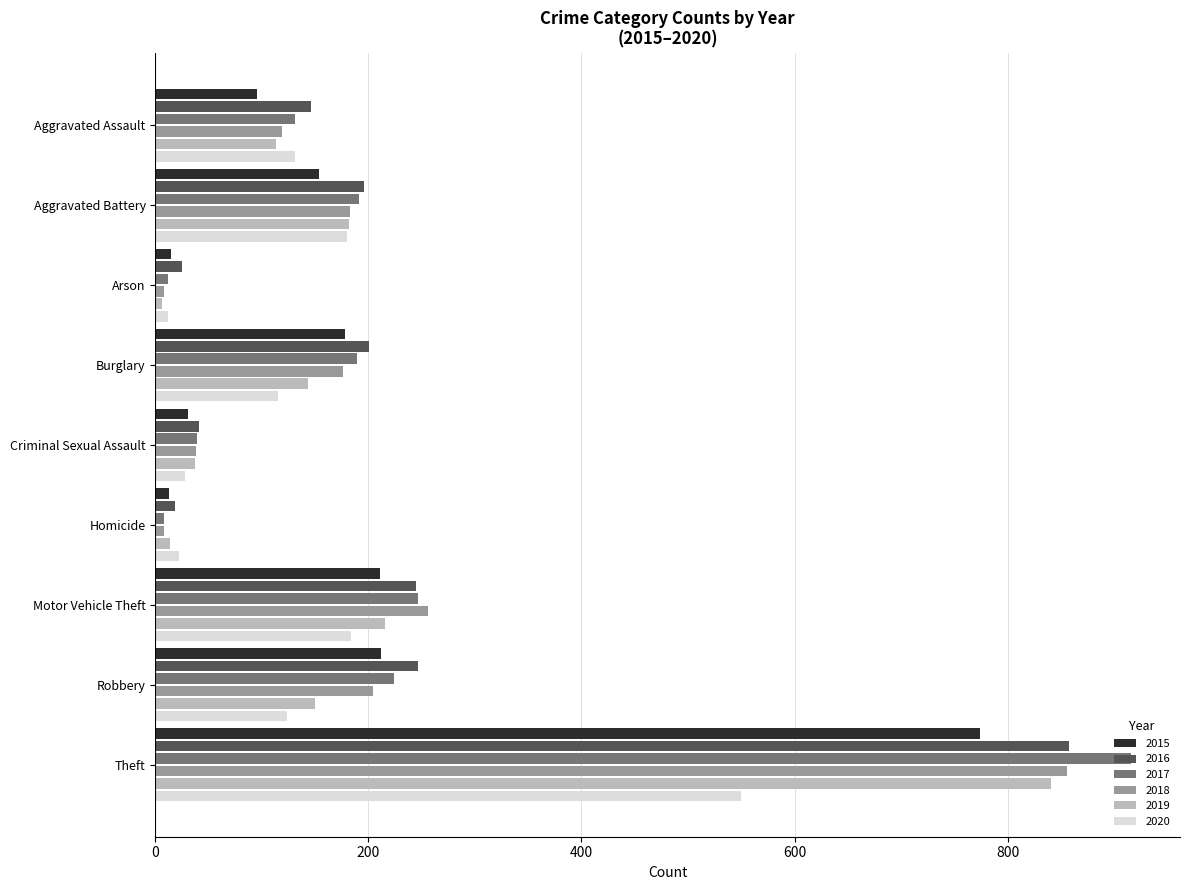

Which category has the highest value in the 2020 series?

Theft